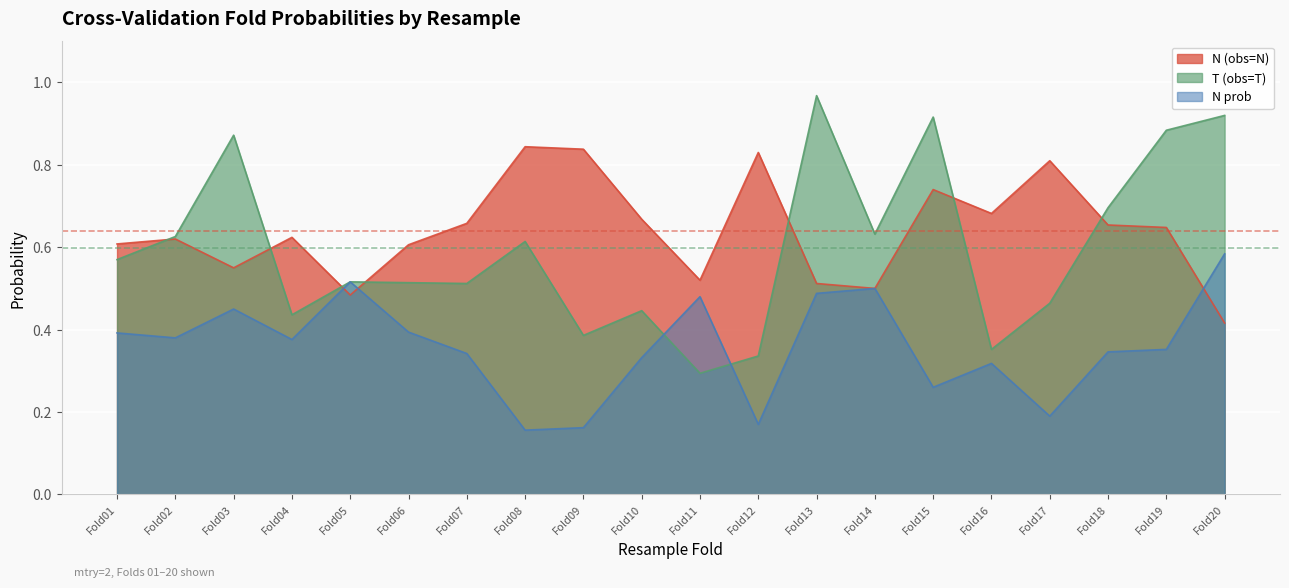

List the series in order of their peak value, highest first.

T (obs=T), N (obs=N), N prob